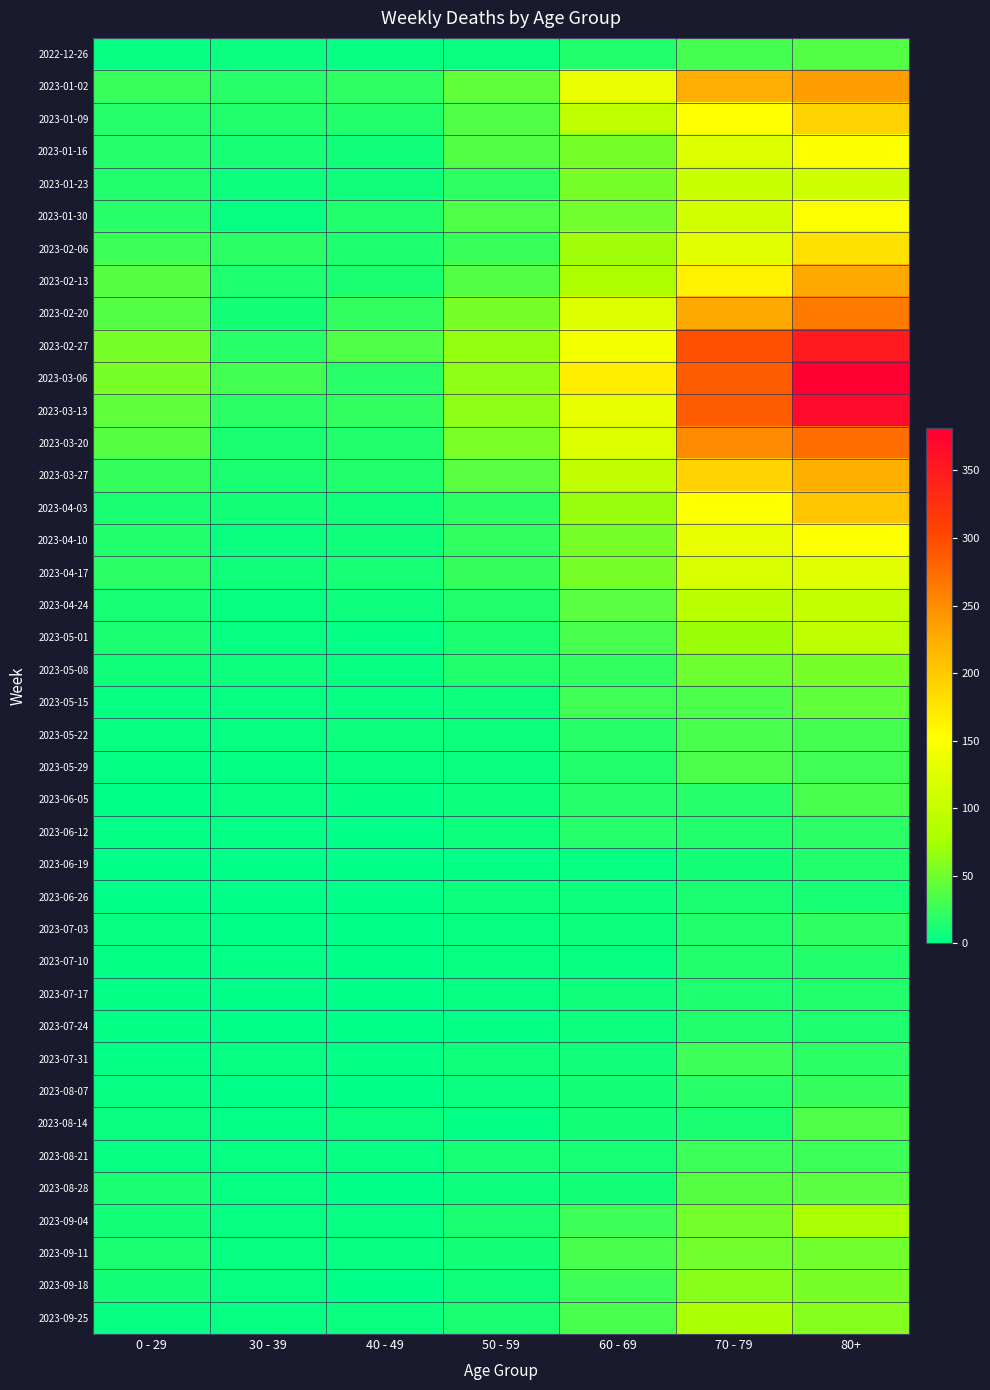

How many data points does each series have?

7